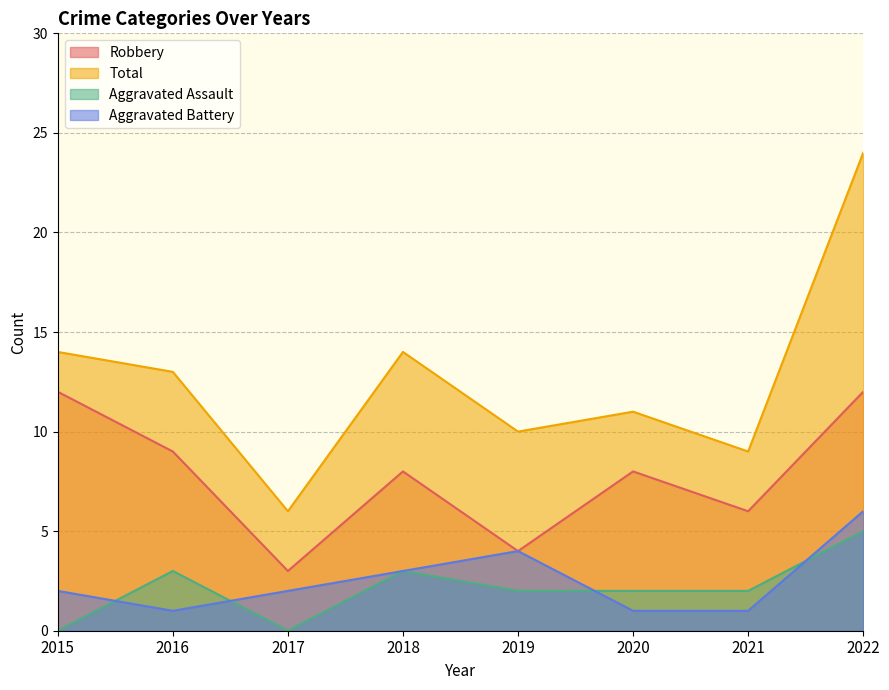

What is the value of the Aggravated Assault point at the 6th from the left?

2